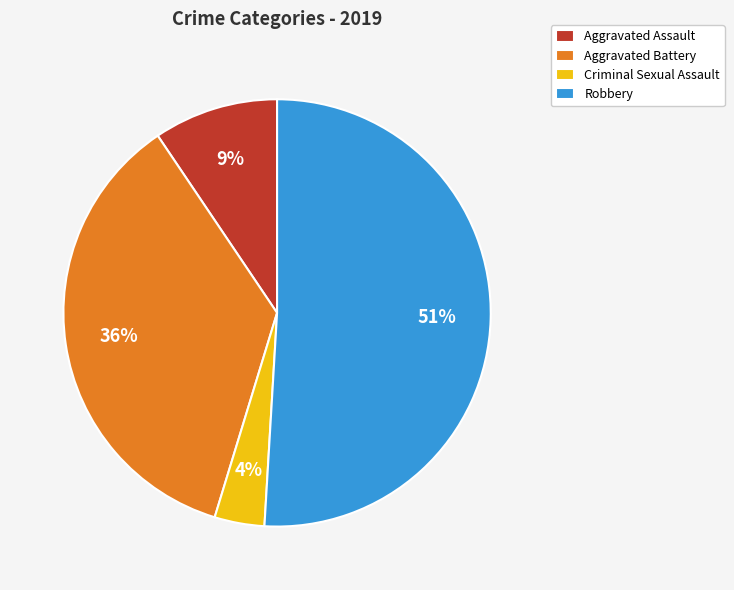

Which slice is the smallest?

Criminal Sexual Assault